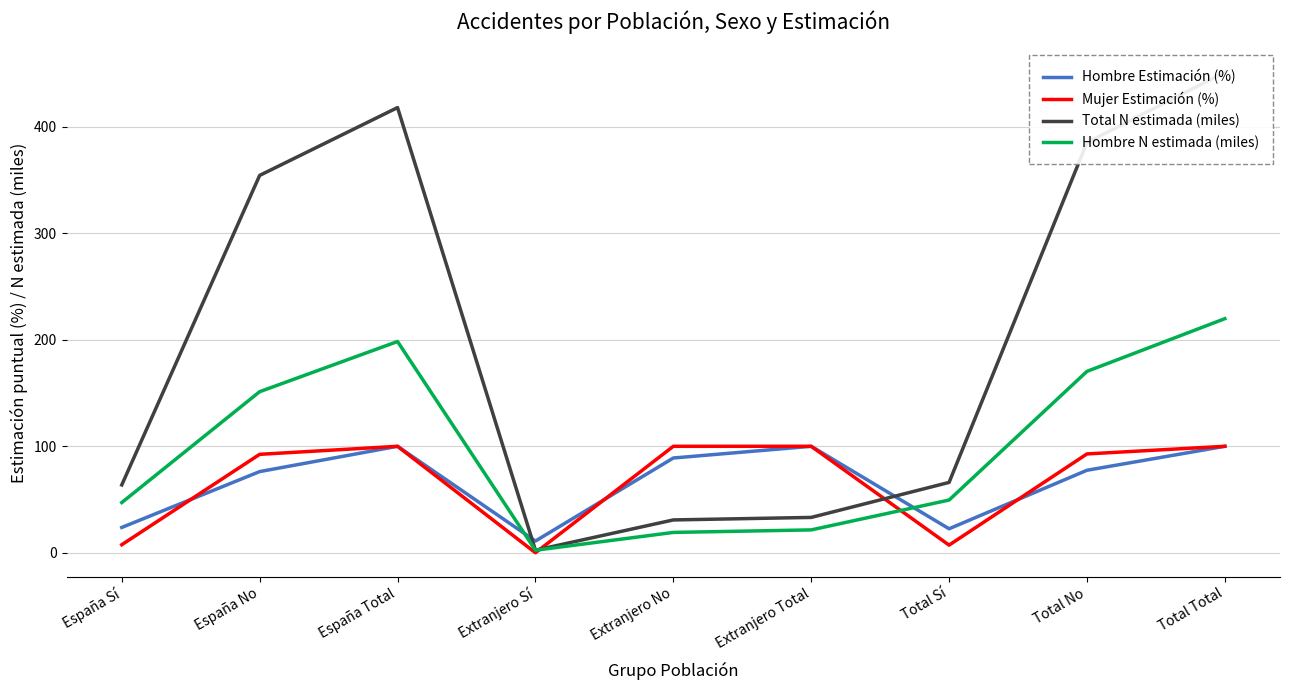

Which series ends up on top after the final intersection of Hombre Estimación (%) and Total N estimada (miles)?

Total N estimada (miles)